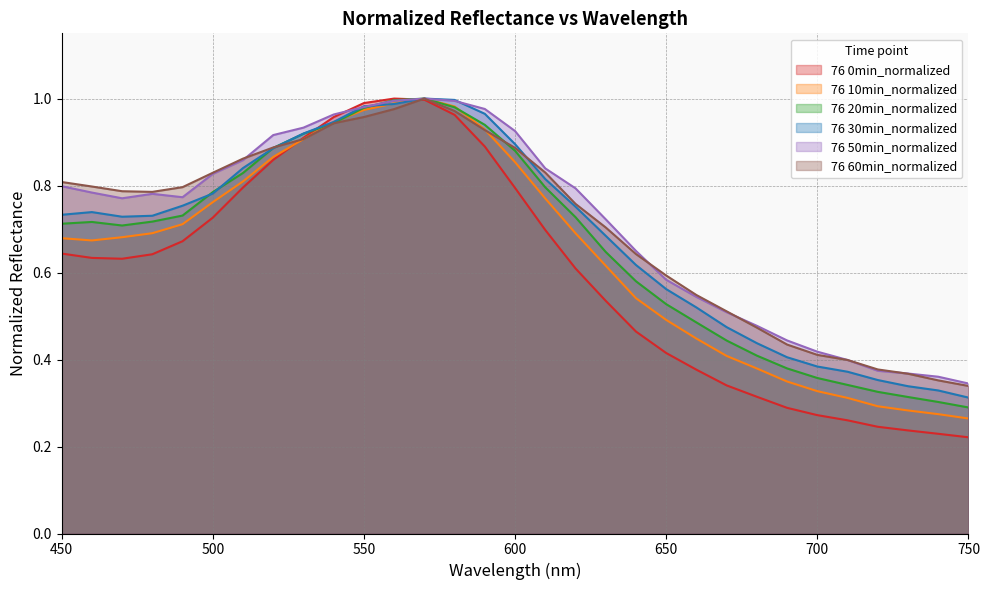

Is the value of 76 0min_normalized at 670 greater than the value of 76 30min_normalized at 460?

No